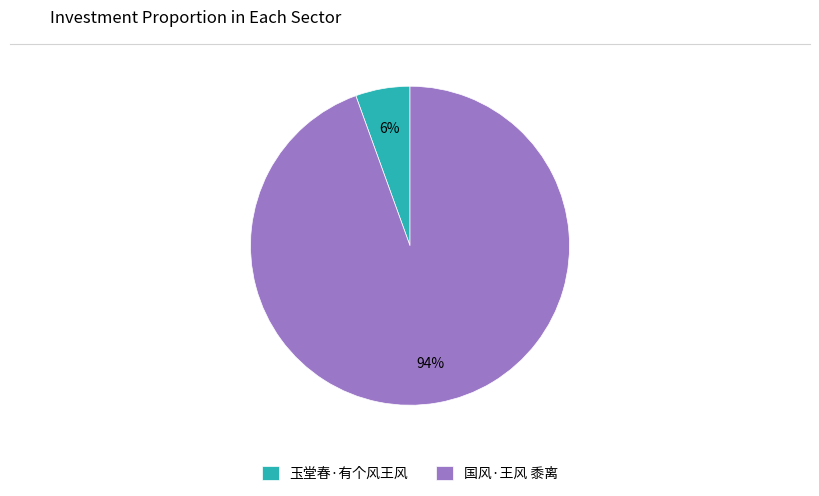

Count the number of slices in the pie.

2